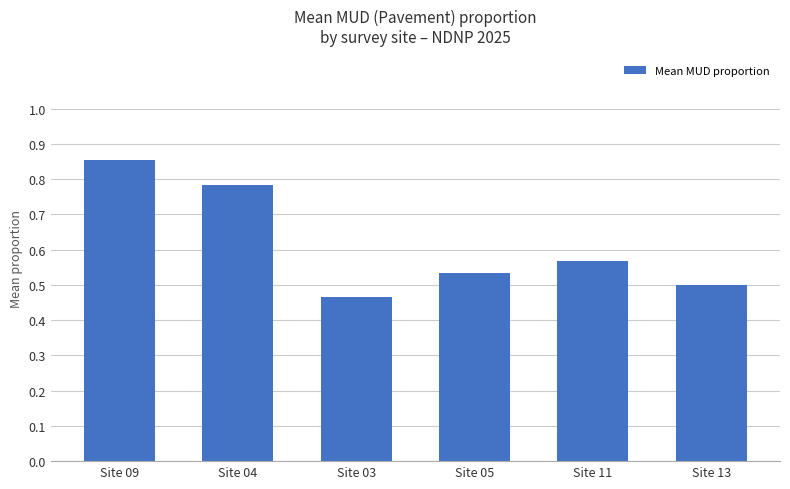

Is it true that the value at Site 04 is 0.2?

False